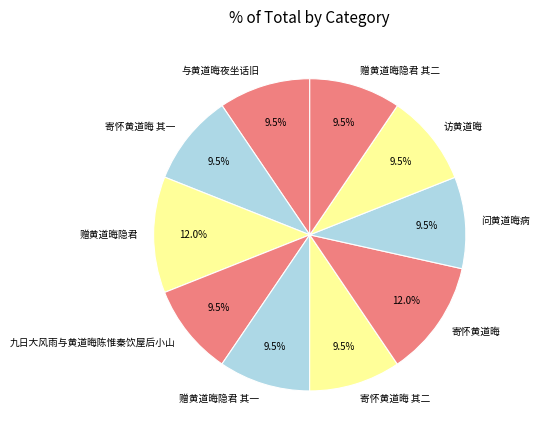

Does 赠黄道晦隐君 其二 represent more than half of the total?

No